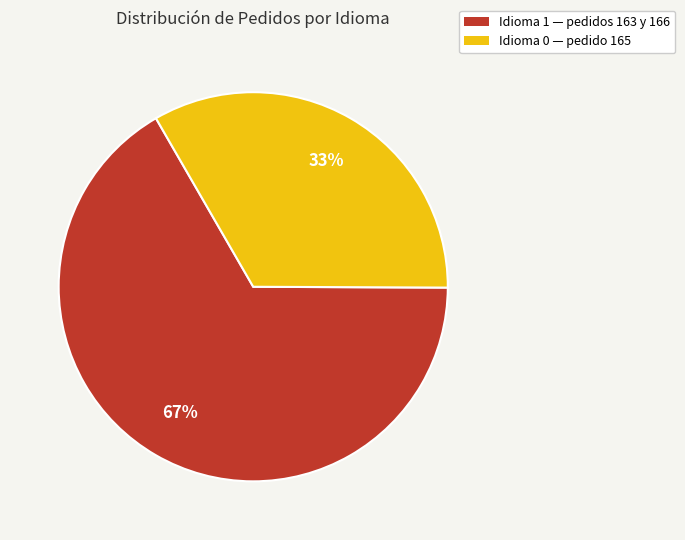

Rank the categories by value from highest to lowest.

Idioma 1 — pedidos 163 y 166, Idioma 0 — pedido 165